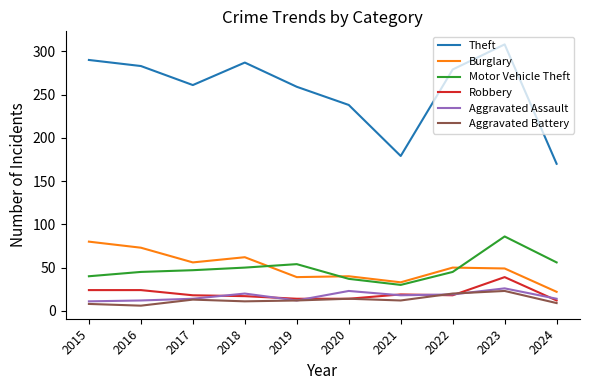

Is it true that Theft equals 97 at 2024?

False